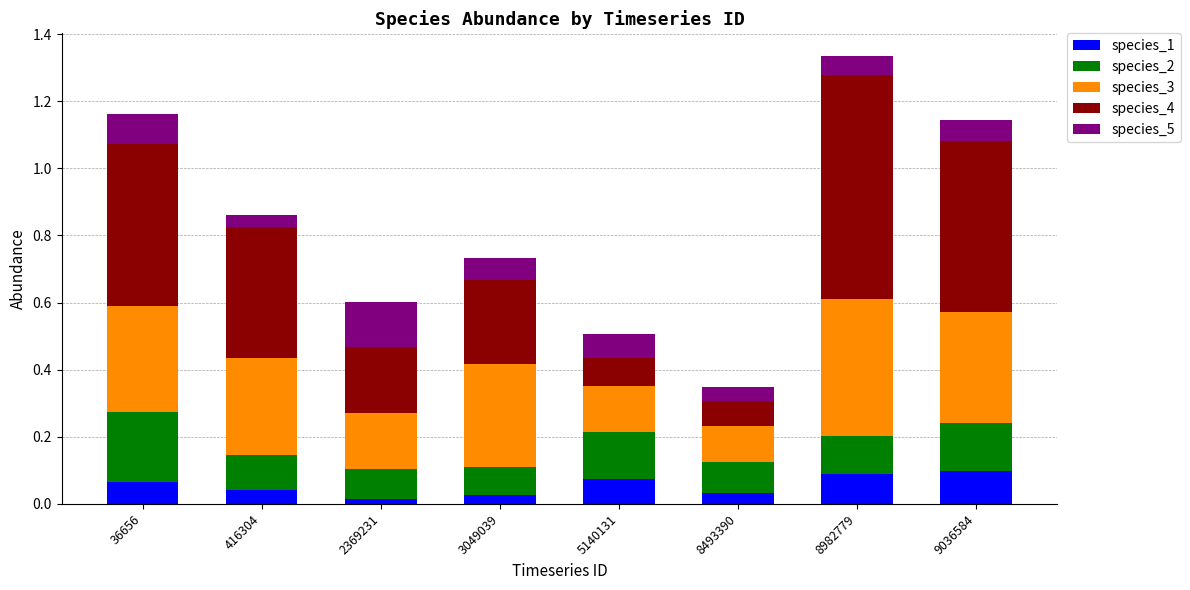

What is the total value across all series at 36656?

1.2